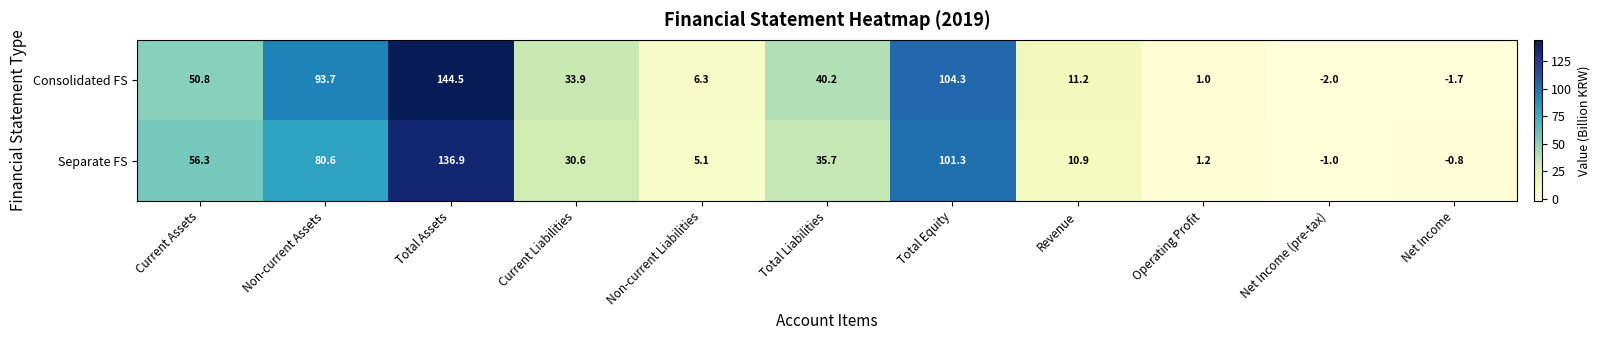

Which category has the highest value across all series?

Total Assets